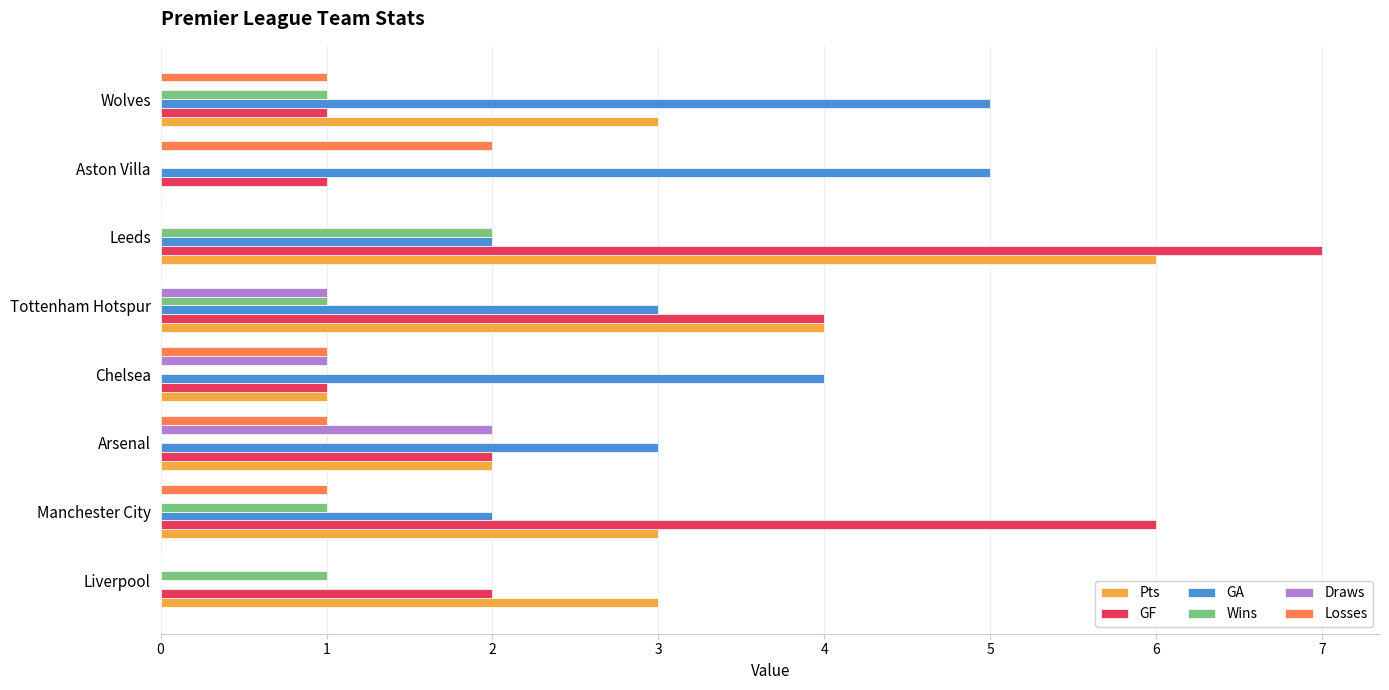

The value of Wins at Arsenal is 1. True or false?

False